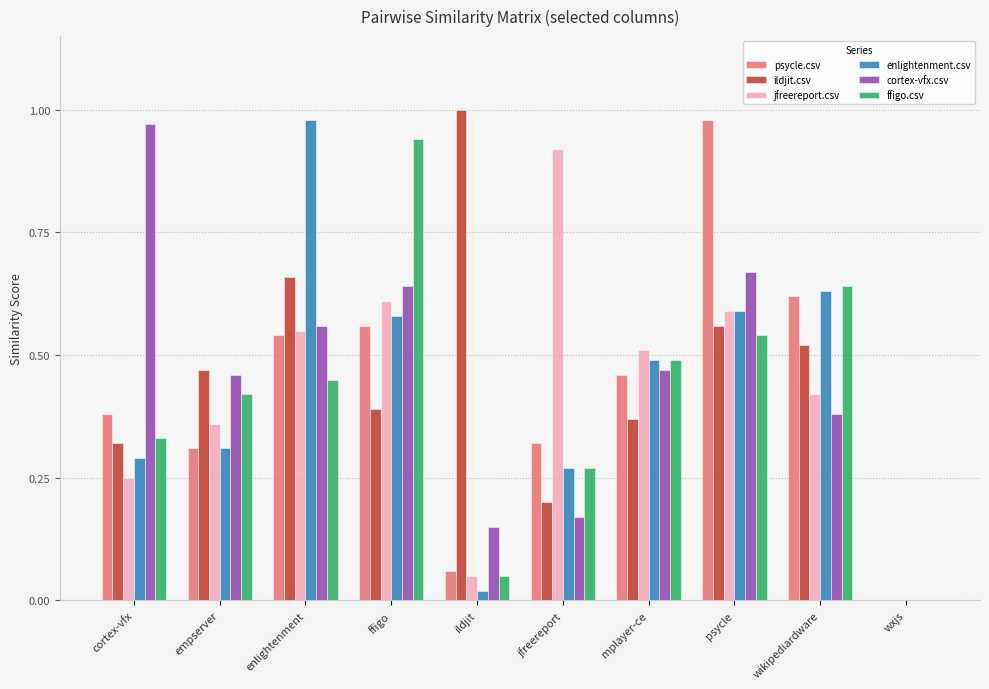

At which category is the sum across all series the highest?

psycle